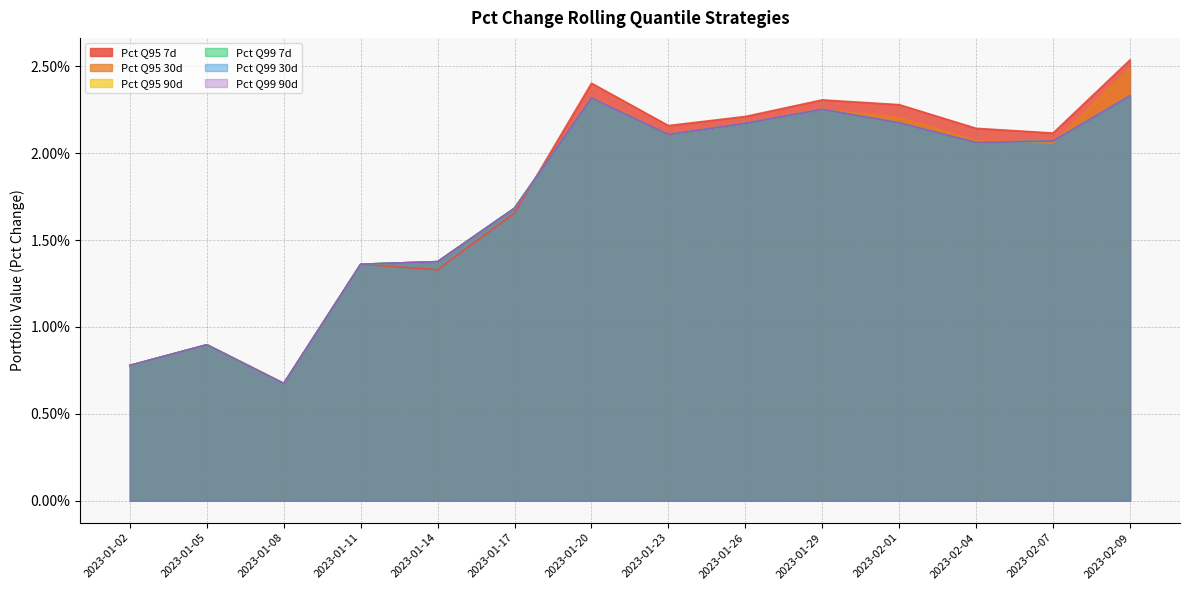

At 2023-01-11, list the series in order from largest to smallest.

Pct Q95 7d, Pct Q95 30d, Pct Q95 90d, Pct Q99 7d, Pct Q99 30d, Pct Q99 90d